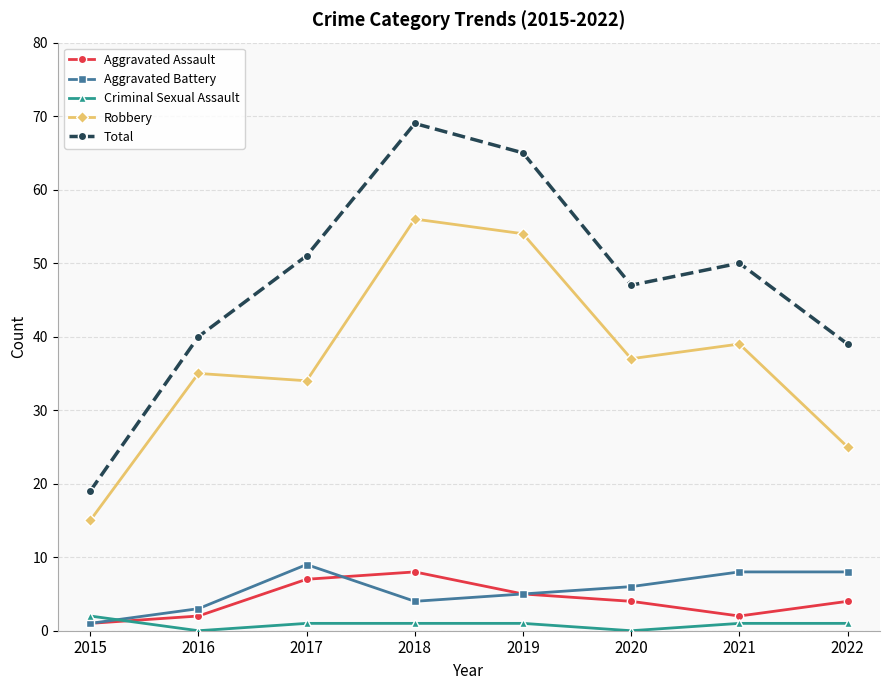

At which label does Total reach its minimum?

2015